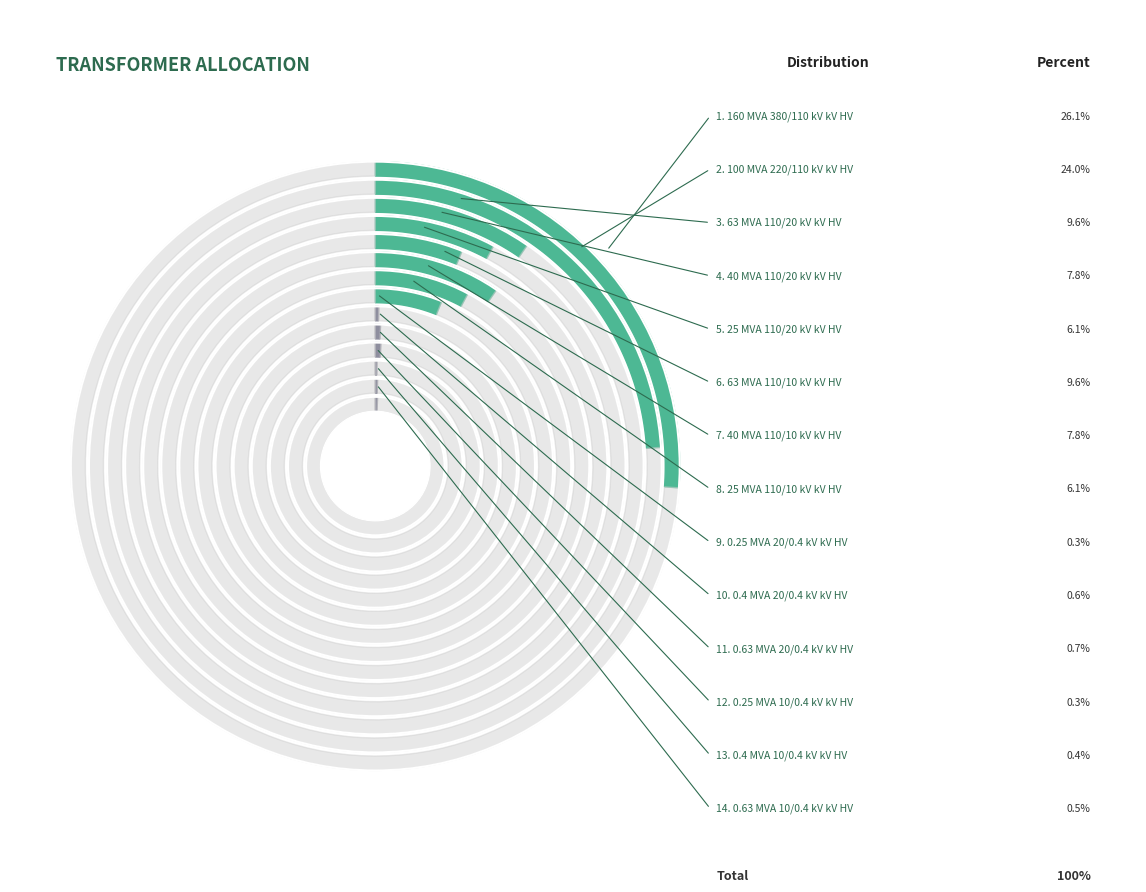

To the nearest percent, what is the average slice percentage?

7%